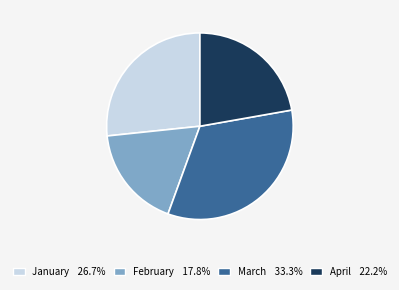

Count the number of slices in the pie.

4